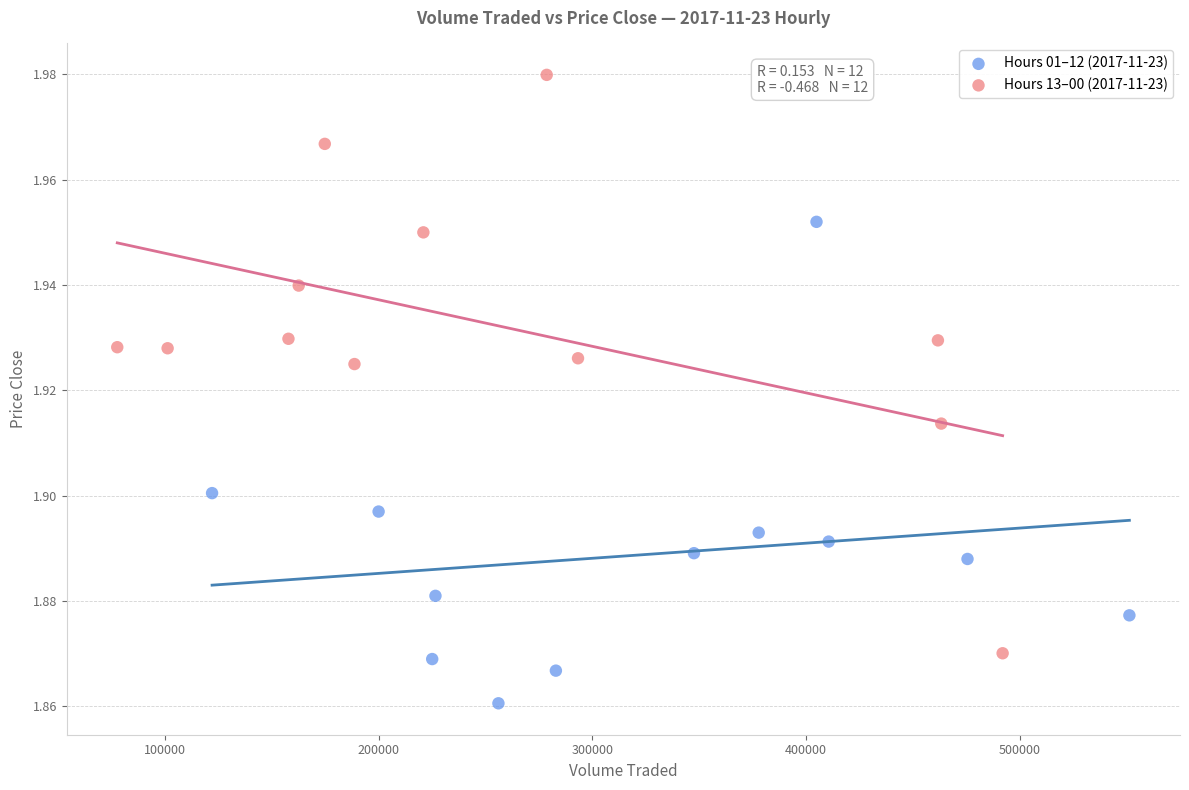

Which series contains the lowest Y value?

Hours 01–12 (2017-11-23)